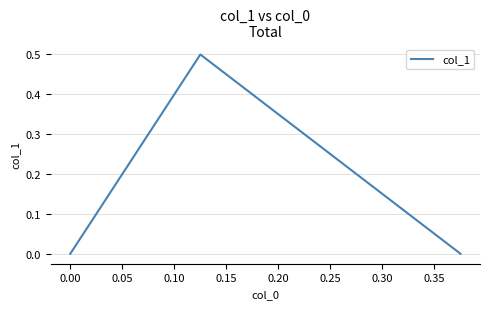

What is the maximum value shown in the chart?

0.5